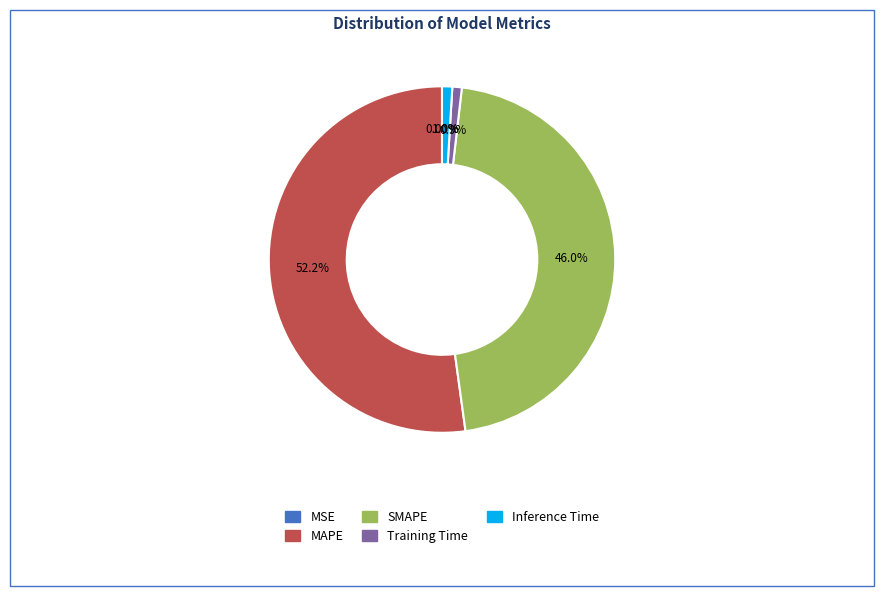

Which slice is the largest?

MAPE